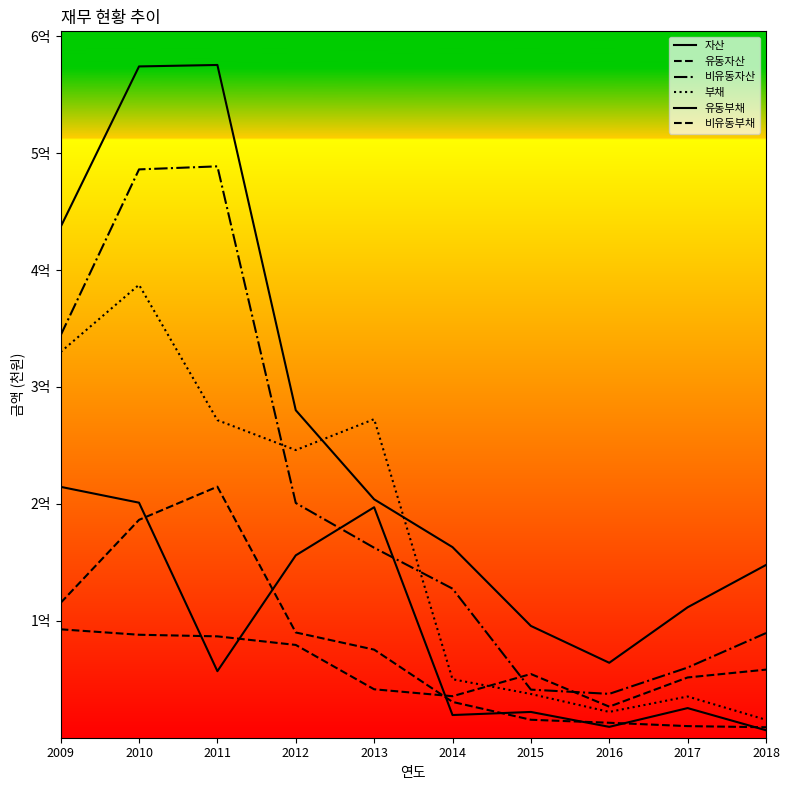

Where is the first local minimum for 부채?

2012